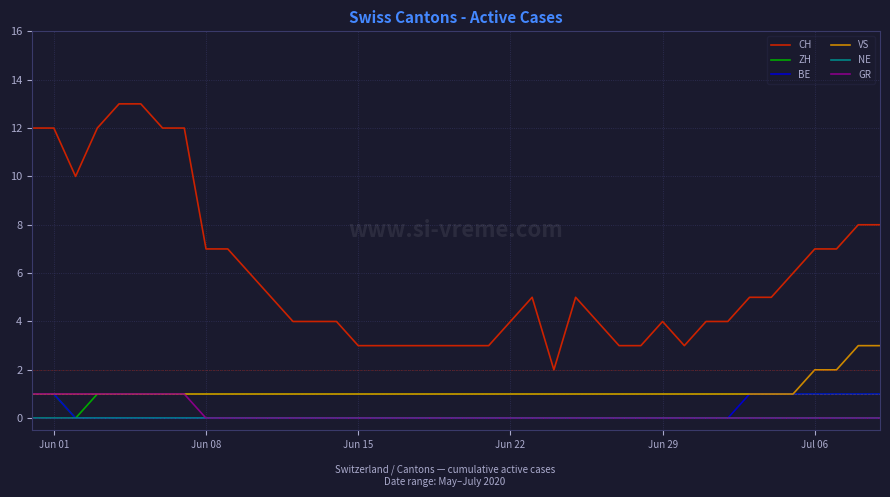

What is the maximum value shown in the chart?

13